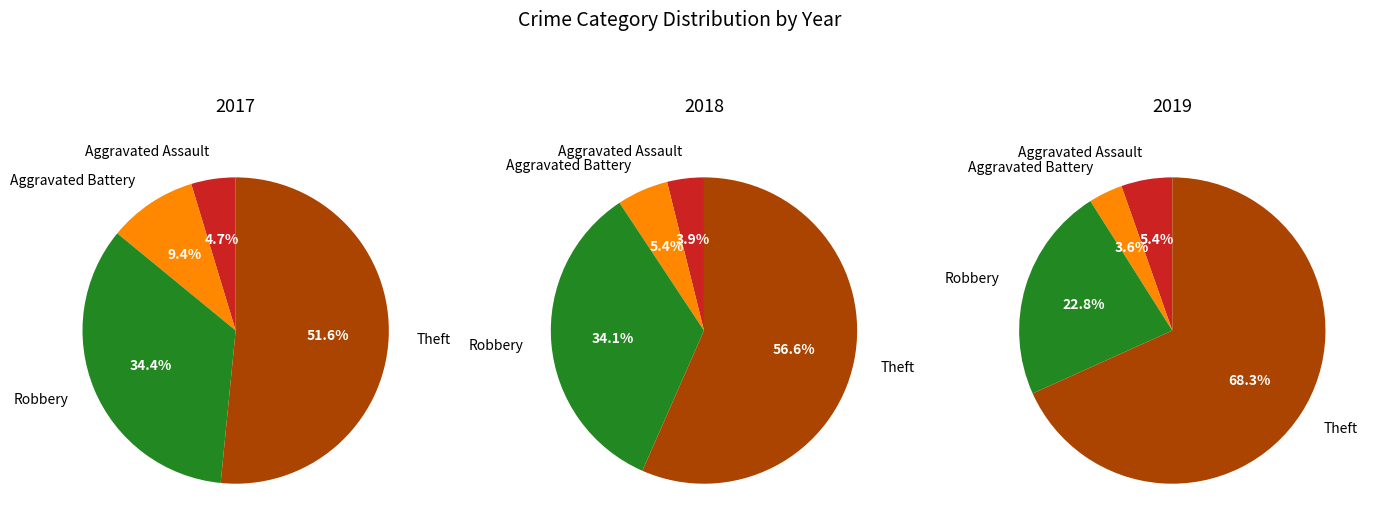

To the nearest percent, what is the difference between the Robbery and Aggravated Battery slice percentages?

29%